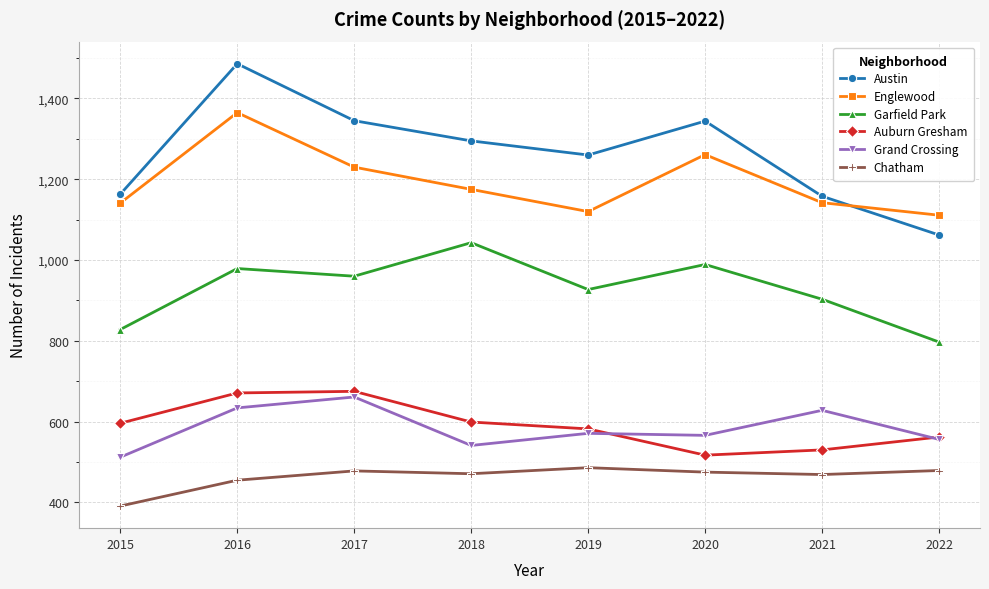

True or false: Grand Crossing and Englewood intersect in this chart.

False